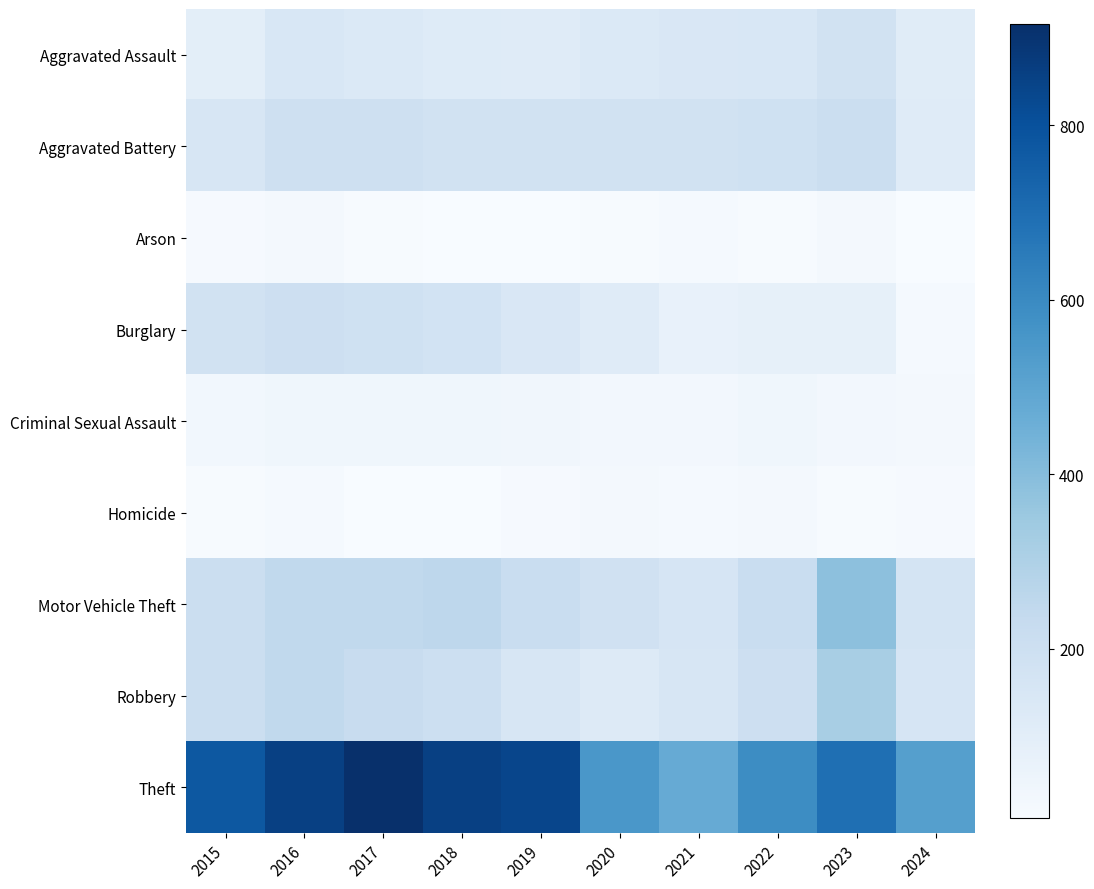

Which series has the largest total across all categories?

Theft